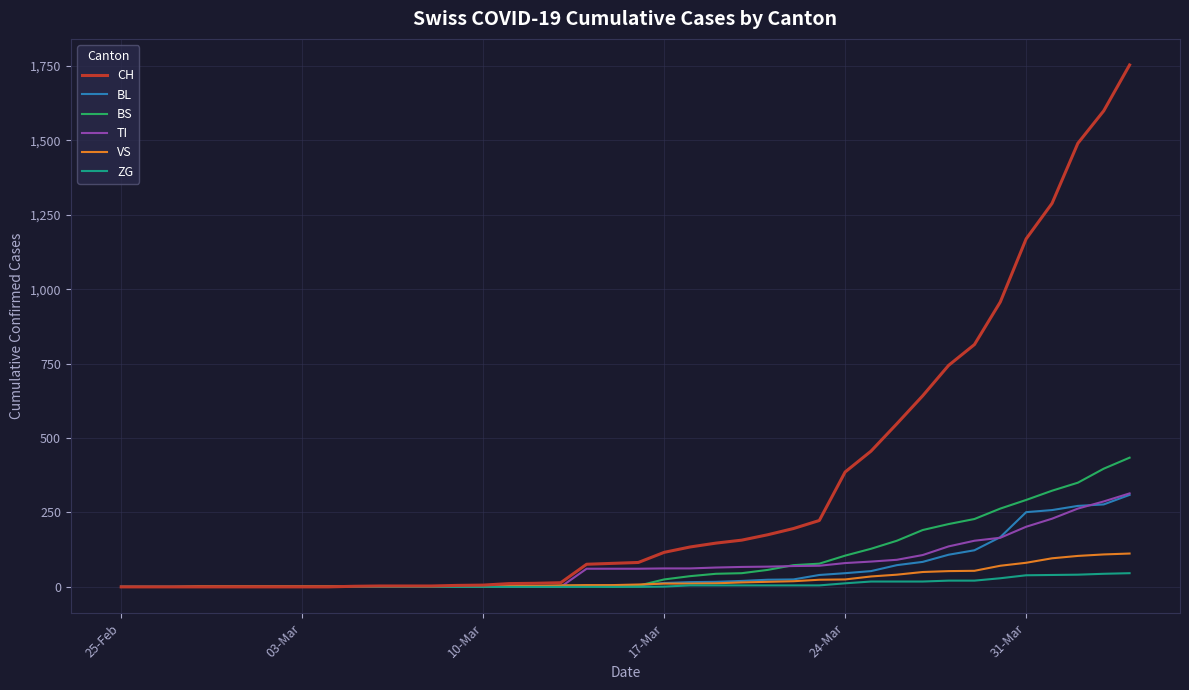

Which series has the largest range (max minus min)?

CH